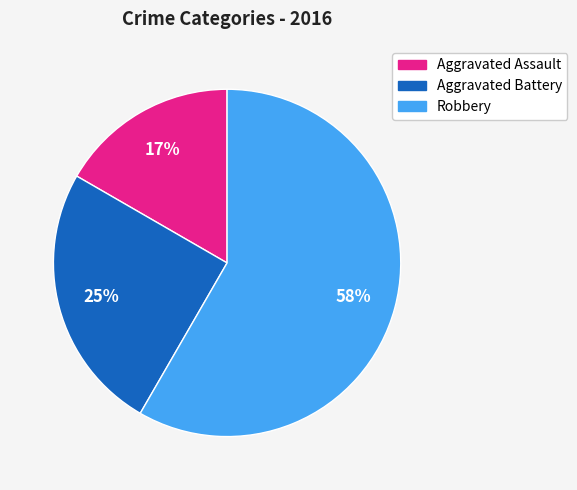

Which has a higher value, Aggravated Assault or Robbery?

Robbery